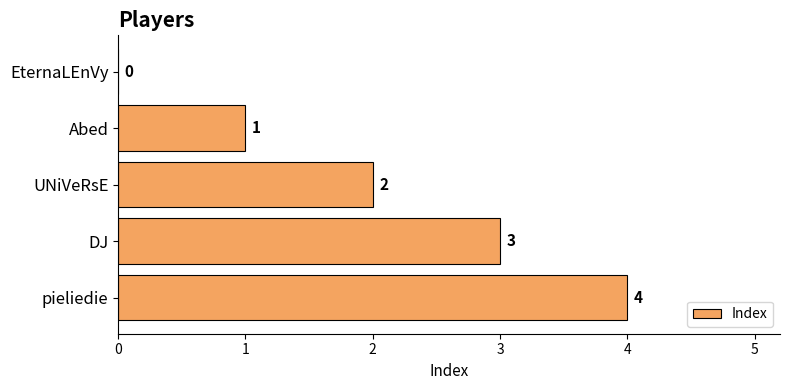

What is the sum of all values?

10